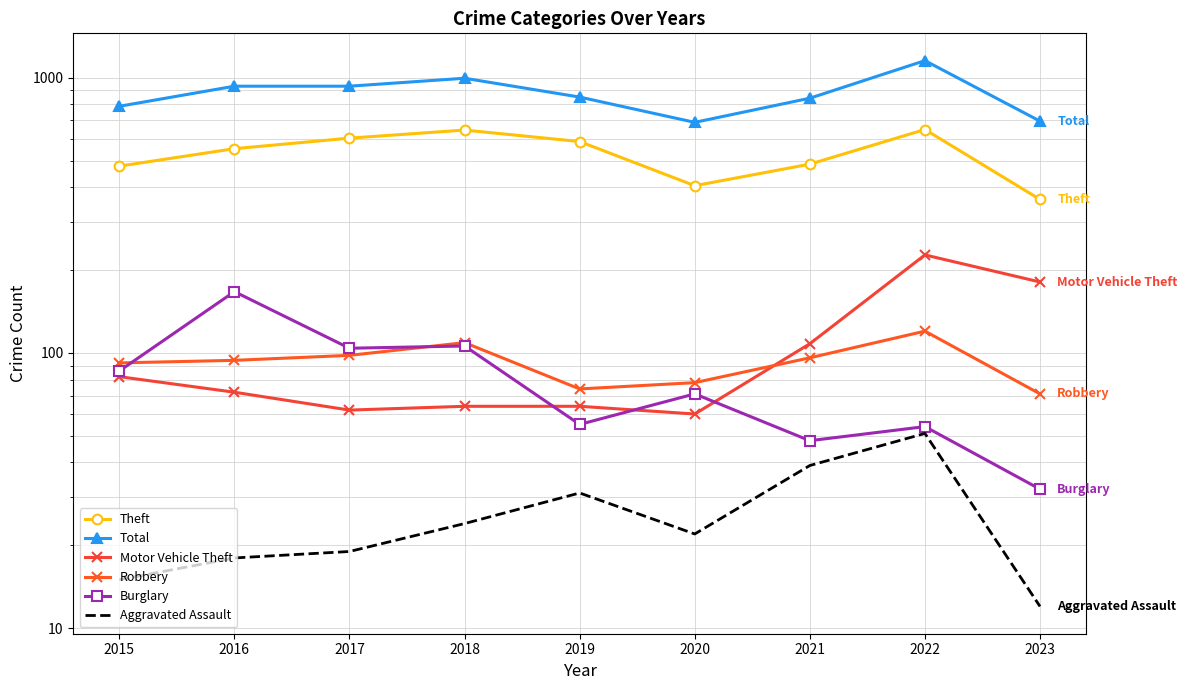

Is the value of Burglary at 2016 greater than the value of Robbery at 2018?

Yes